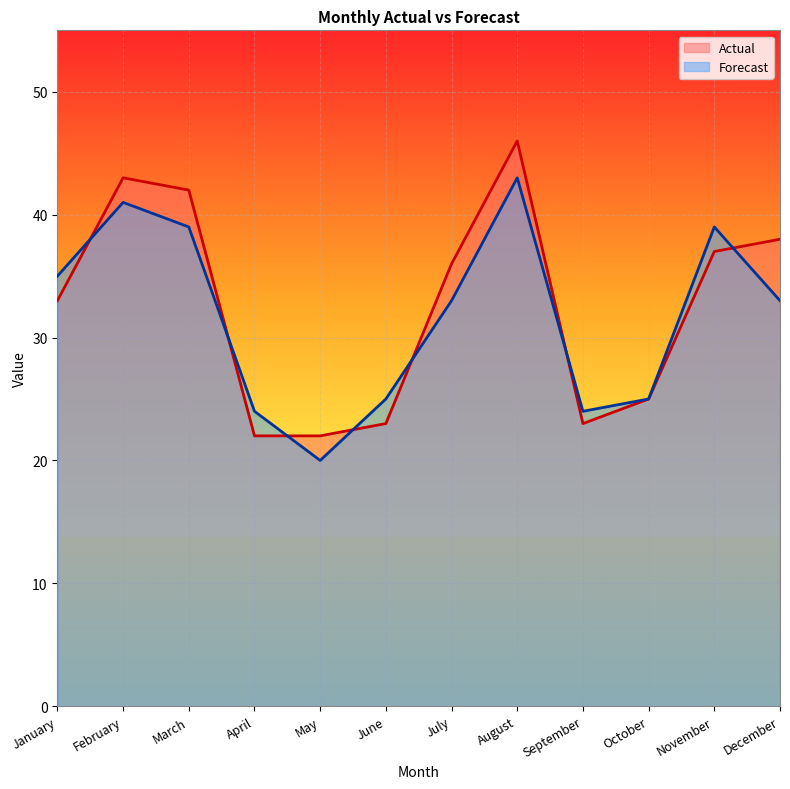

List the labels in order of Actual value, largest first.

August, February, March, December, November, July, January, October, June, September, April, May